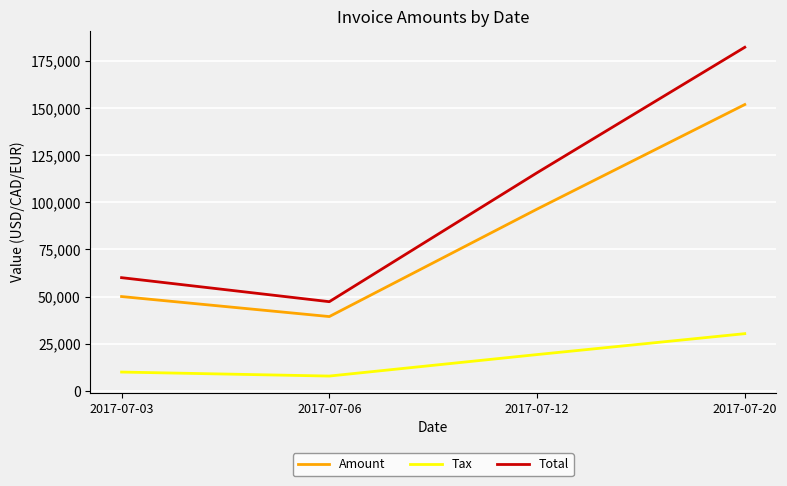

What are all the series names shown in the legend?

Amount, Tax, Total